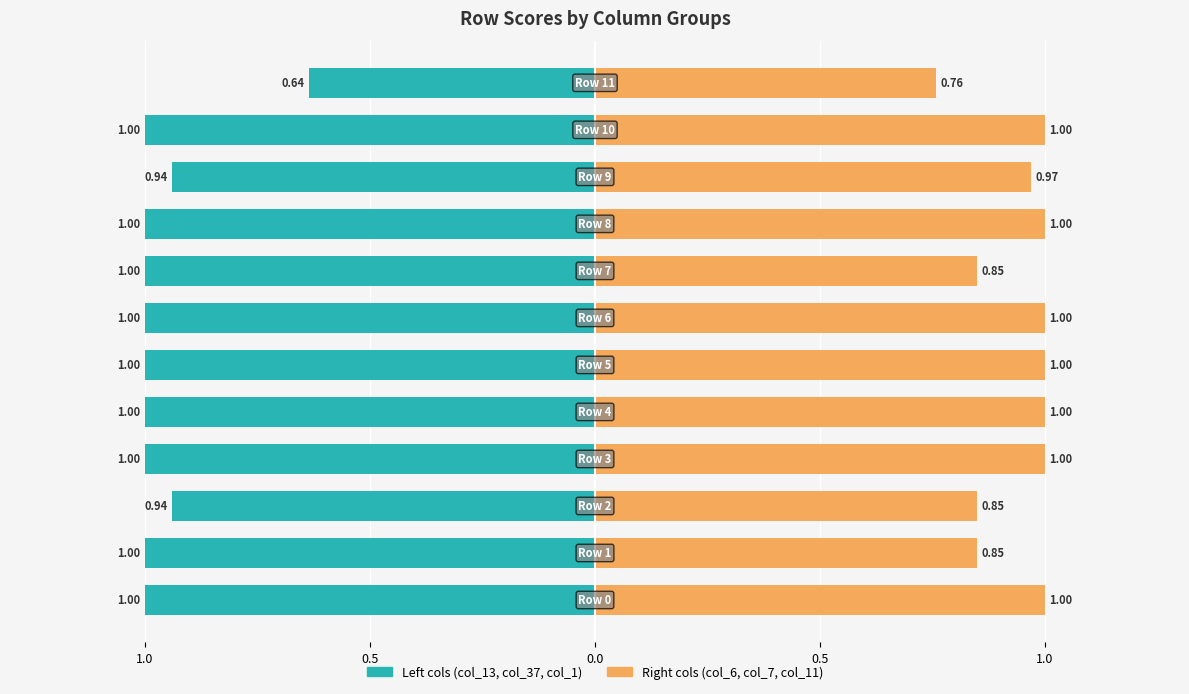

List the series in order of their peak value, lowest first.

Left Series (avg col_13/37/1), Right Series (avg col_6/7/11)